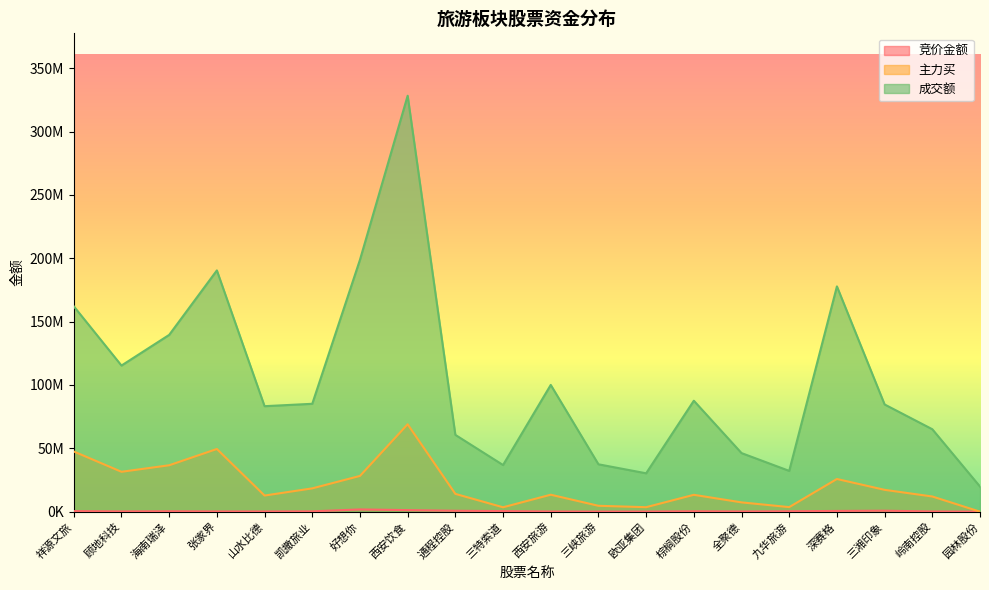

How many lines are shown in the chart?

3